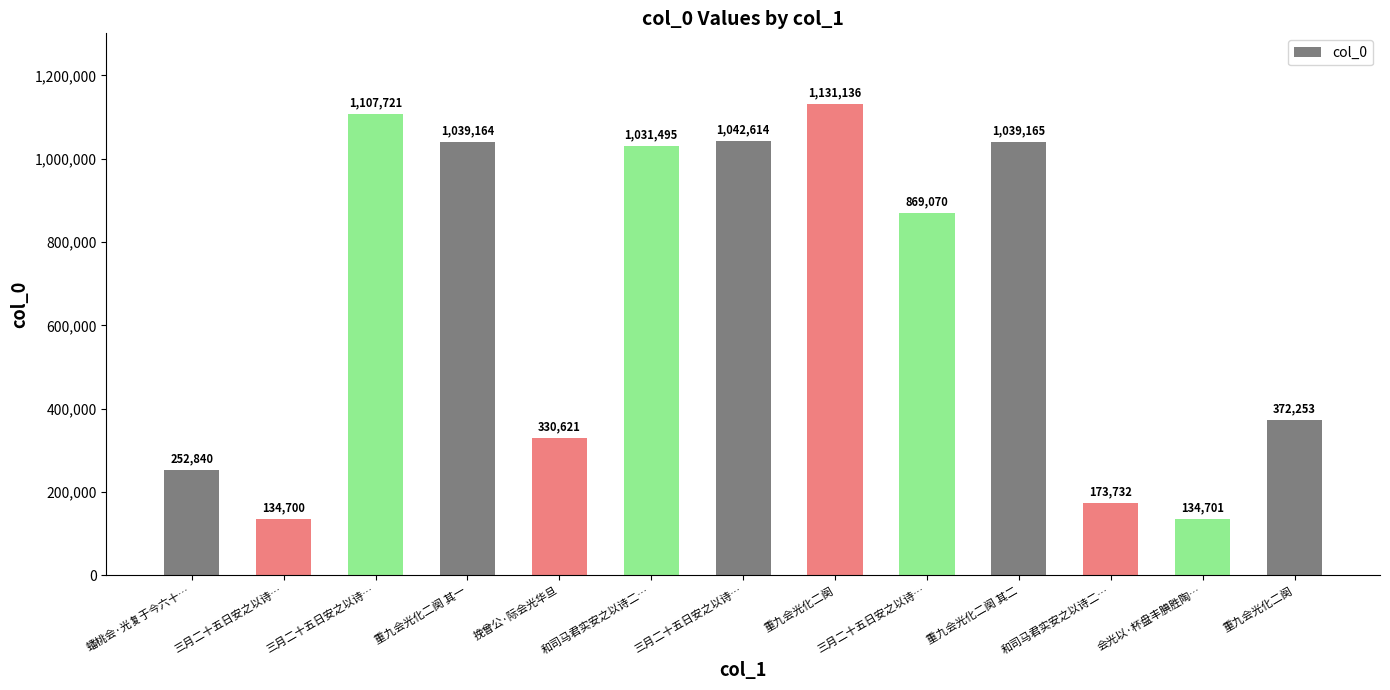

How many bars are there in total?

13